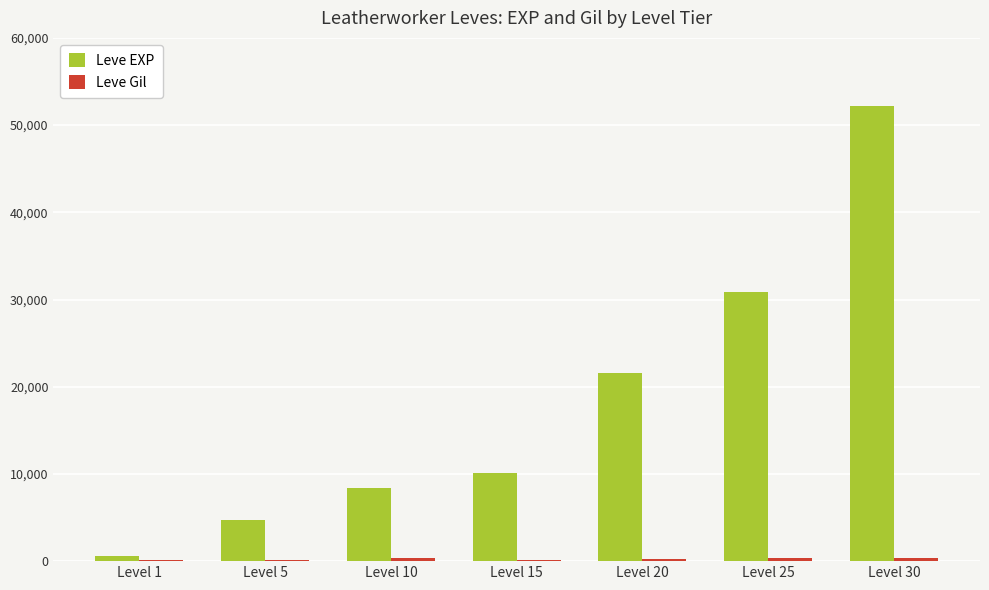

Which series changed the most between Level 1 and Level 30?

Leve EXP